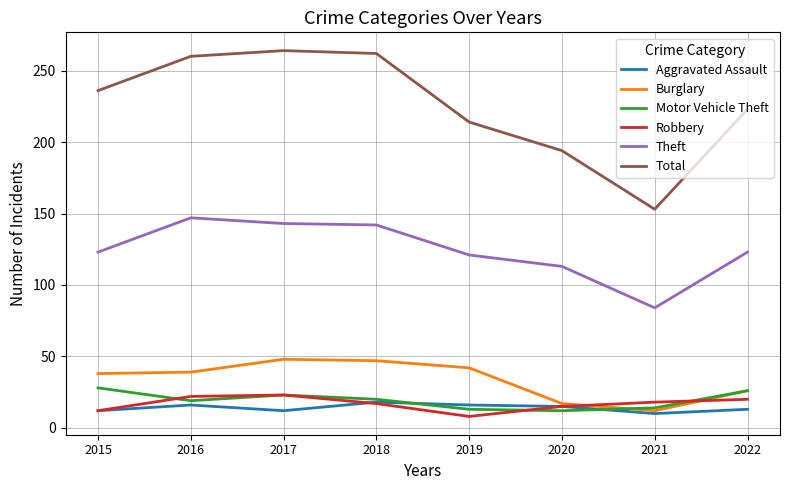

What is the maximum value shown in the chart?

264